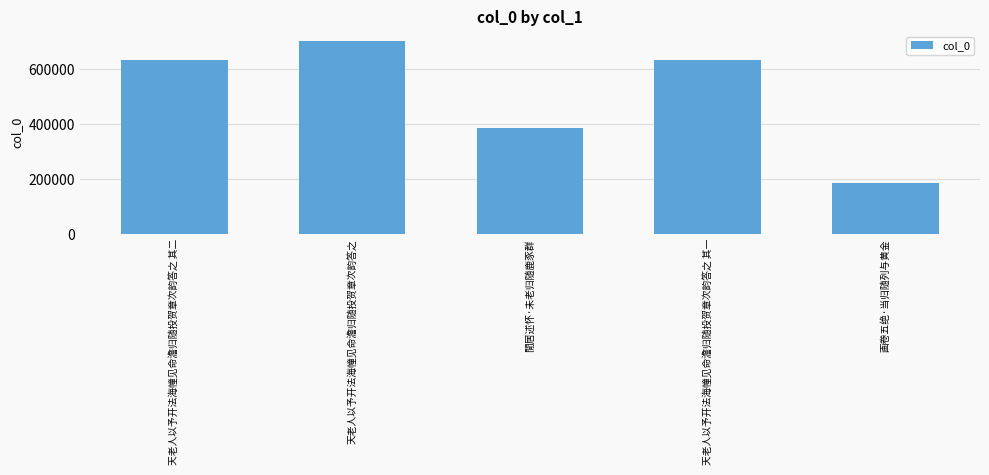

Count the number of categories in the chart.

5